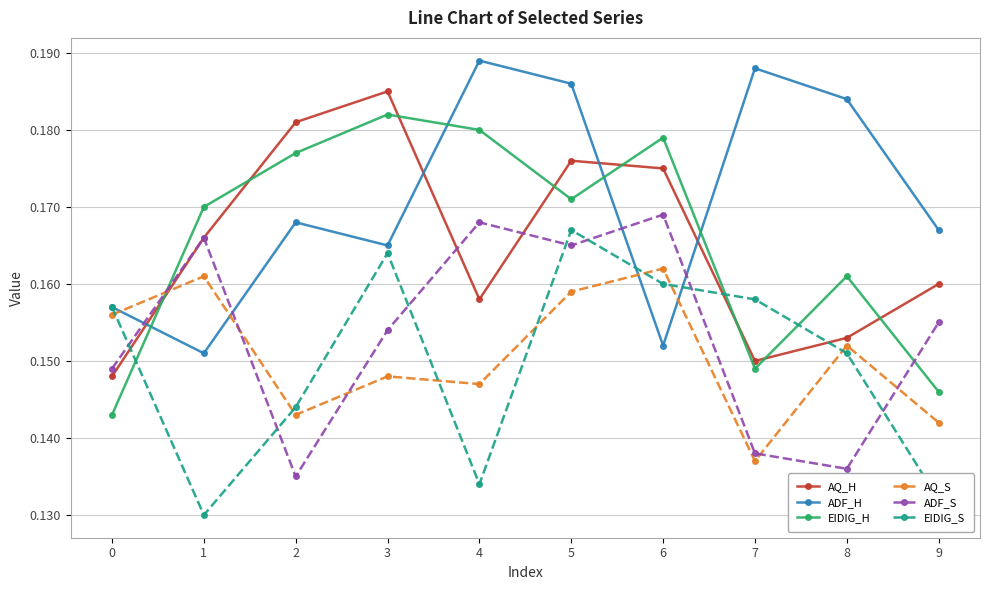

How many AQ_H values are between 0 and 1?

10